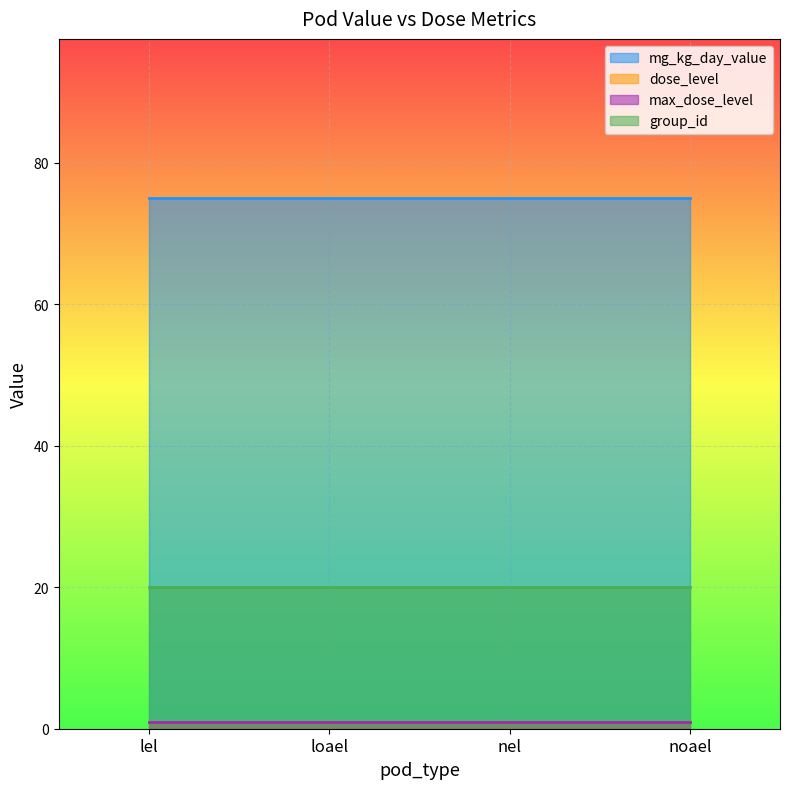

What are all the series names shown in the legend?

mg_kg_day_value, dose_level, max_dose_level, group_id